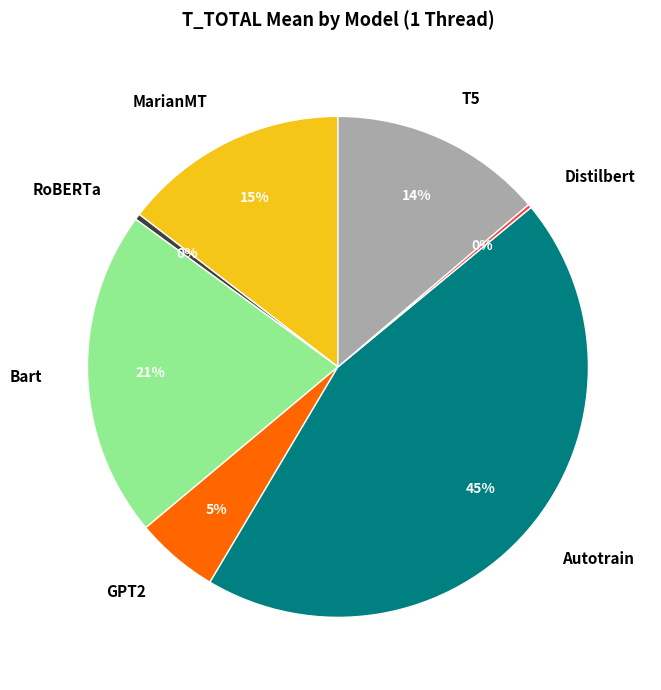

Which has a higher value, GPT2 or T5?

T5